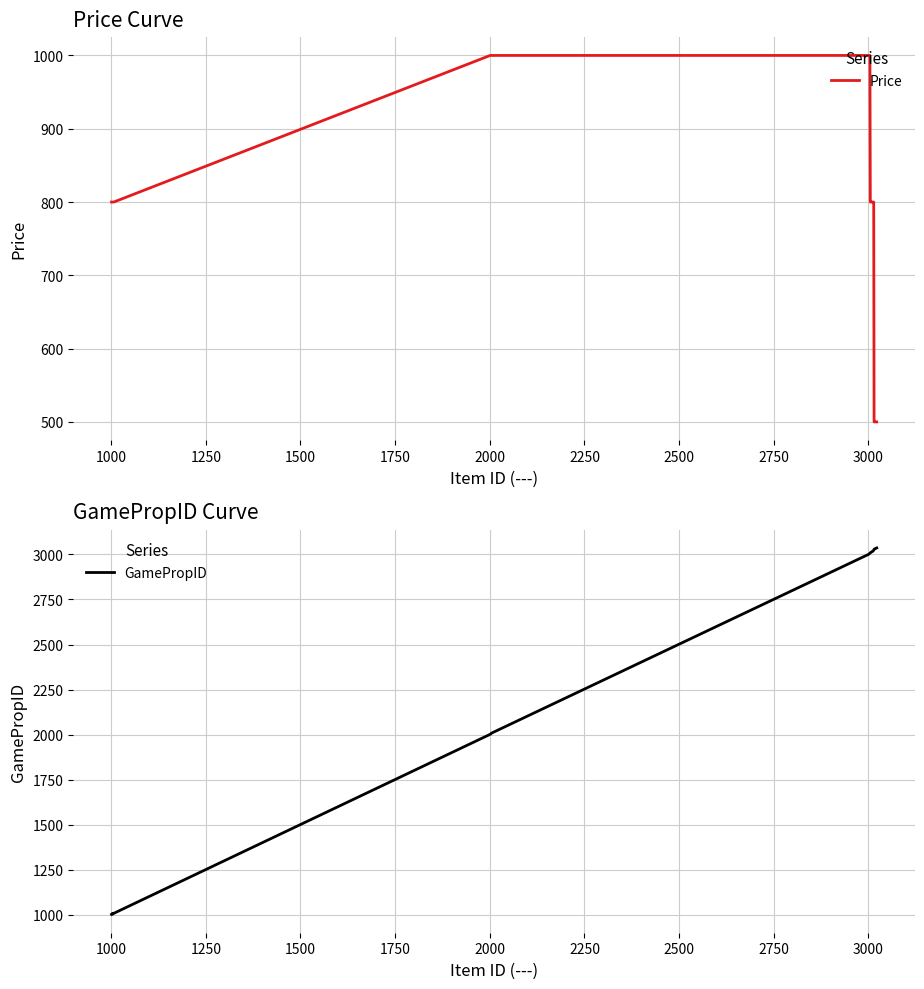

What is the minimum value for Price?

500